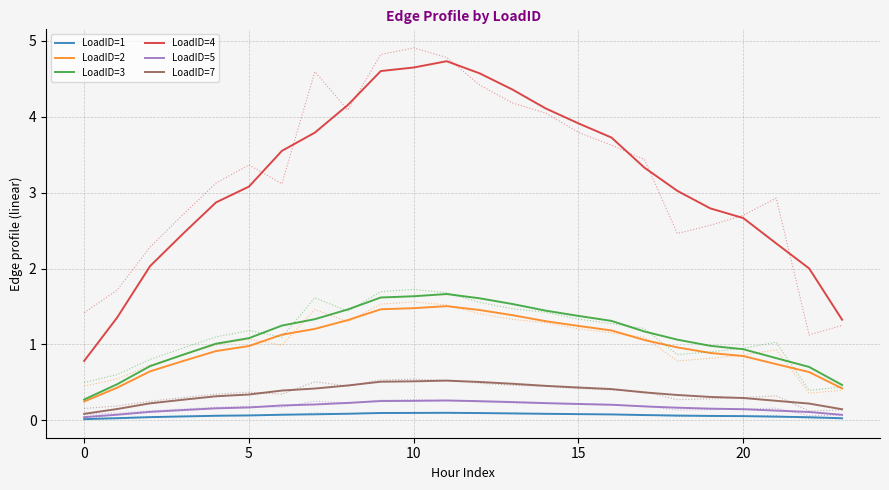

True or false: LoadID=7 and LoadID=2 intersect in this chart.

False